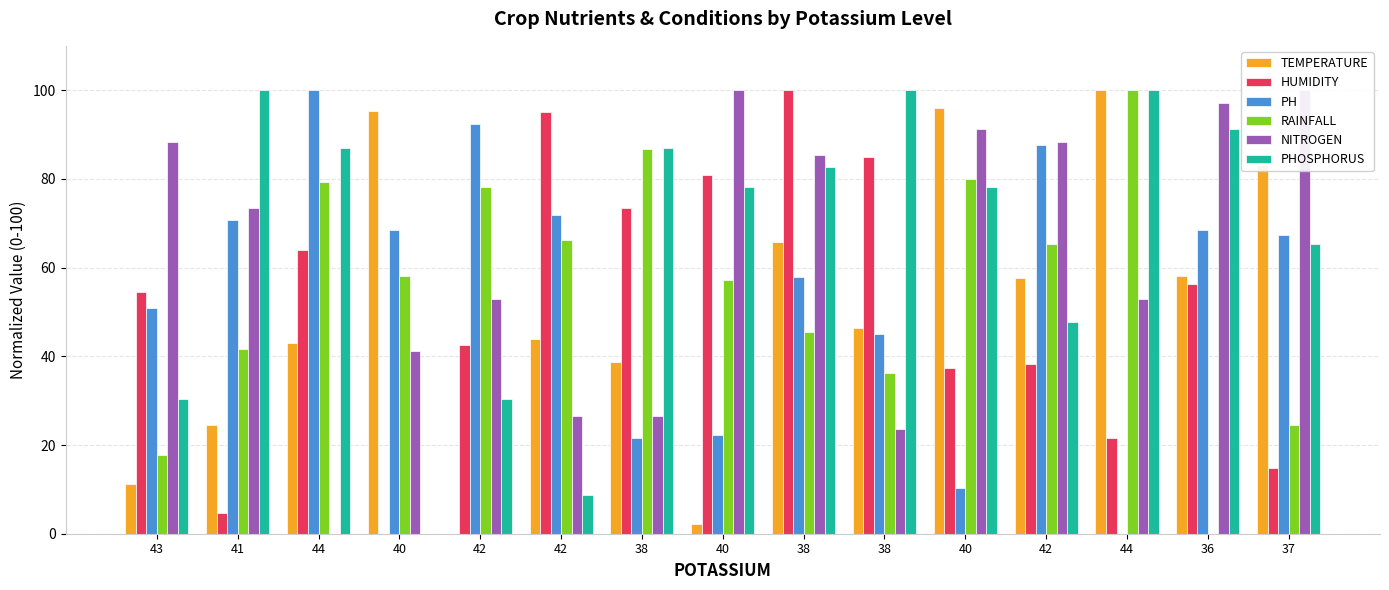

Does the chart contain stacked bars?

No